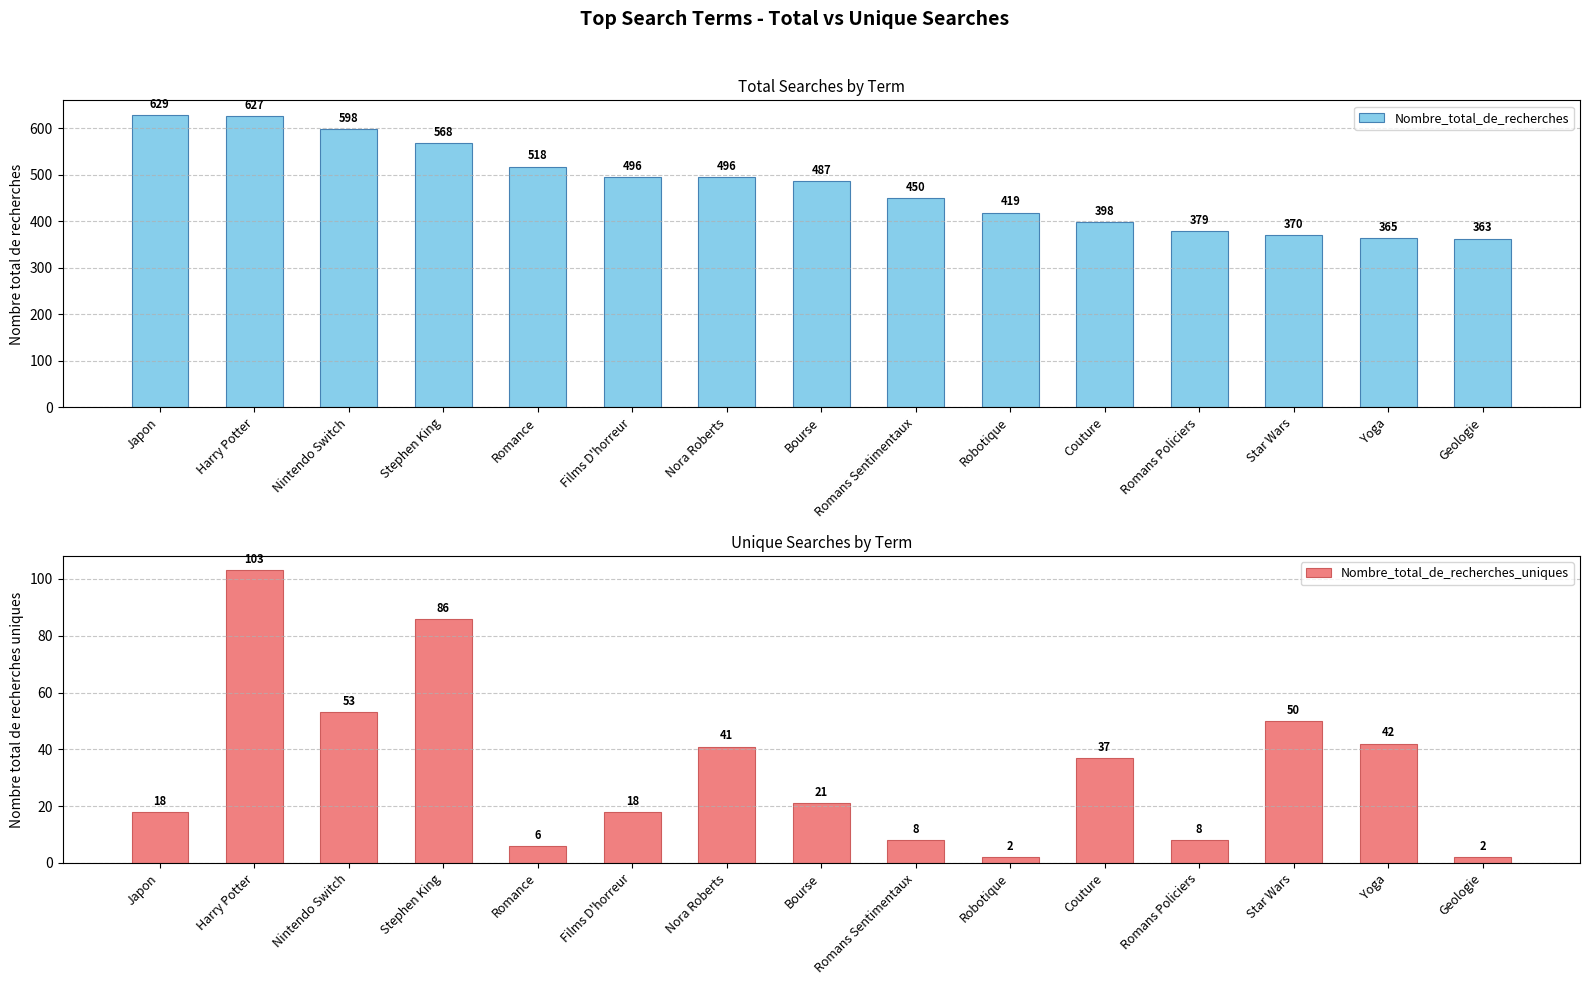

At how many categories does at least one series exceed 624?

2